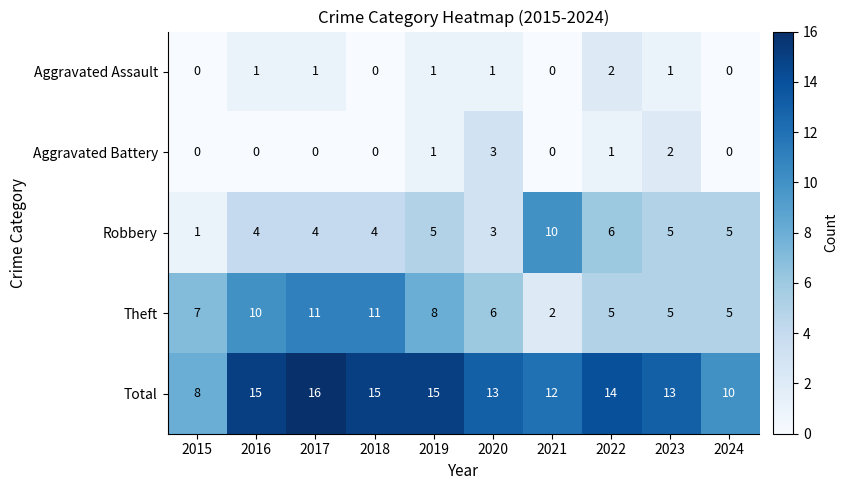

How many series are shown in this chart?

5